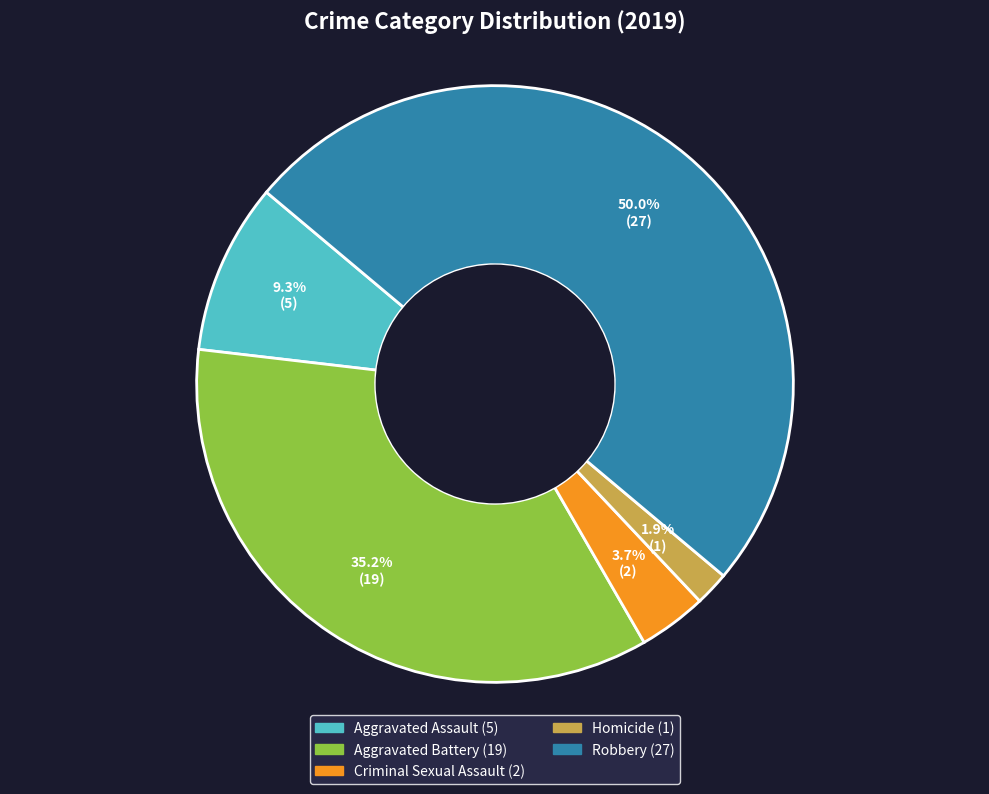

Combined, what portion of the pie is Homicide and Criminal Sexual Assault?

5.6%